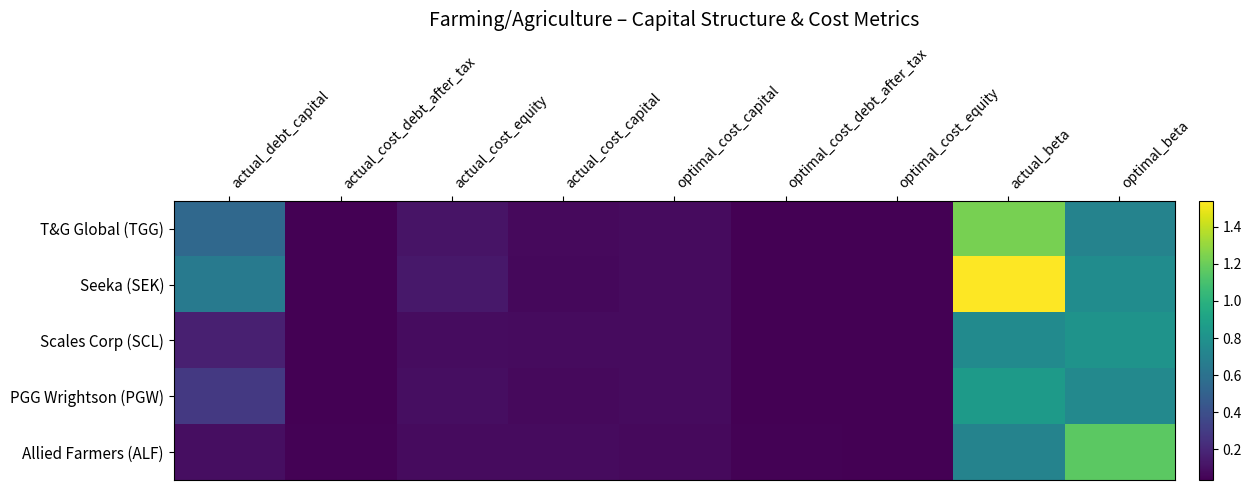

Which series changed the most between actual_cost_equity and optimal_cost_equity?

Seeka (SEK)